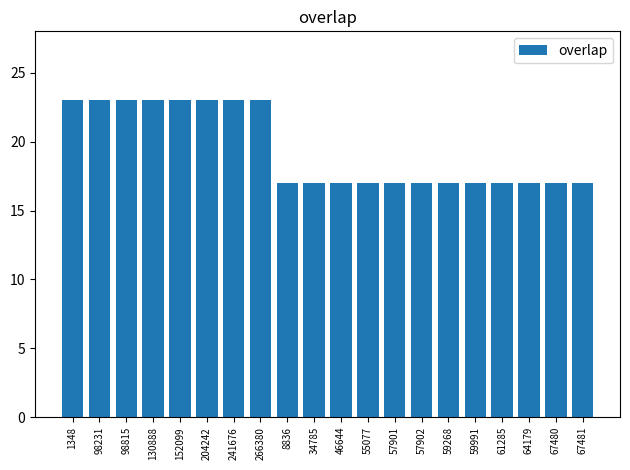

What is the sum of all values?

388